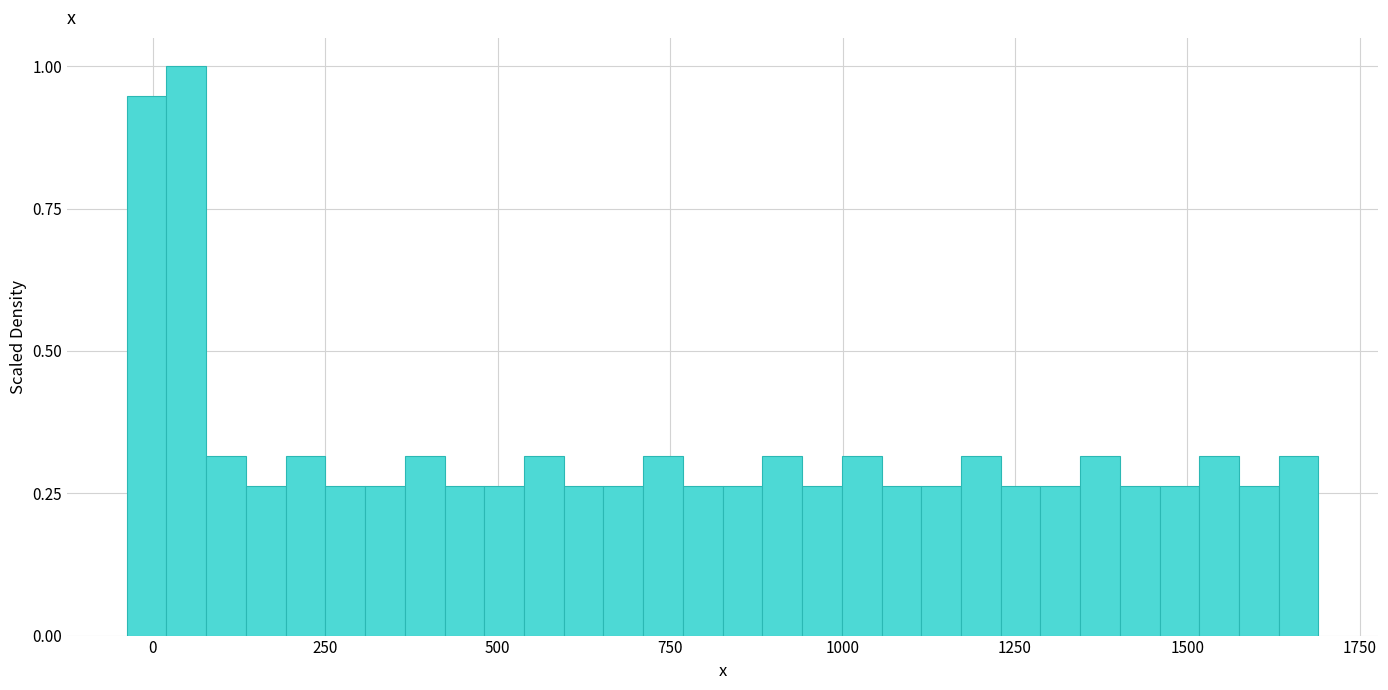

Read against the x-axis, roughly where is the centre of the tallest bar?

50